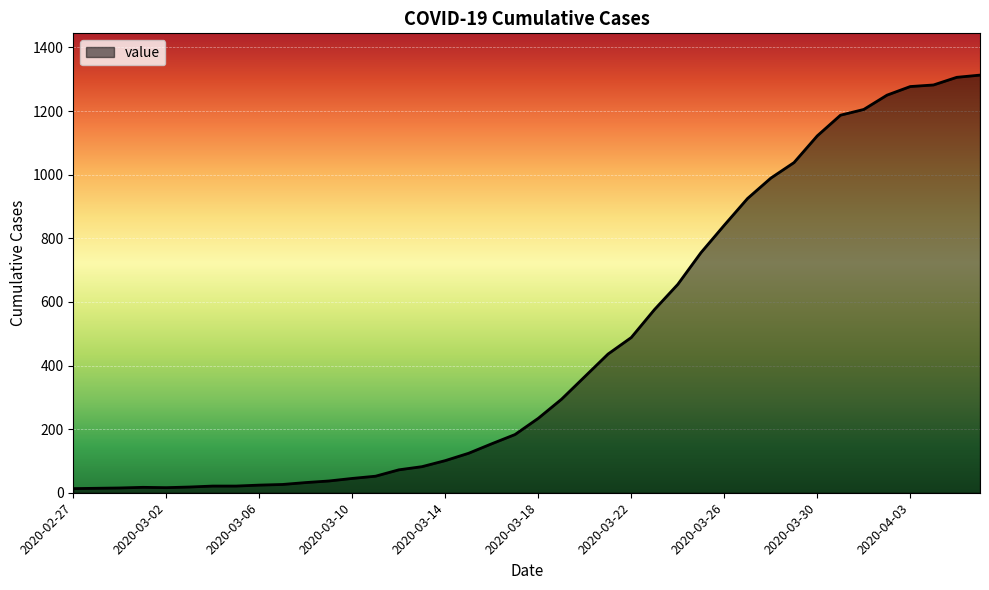

What is the greatest value displayed?

1313